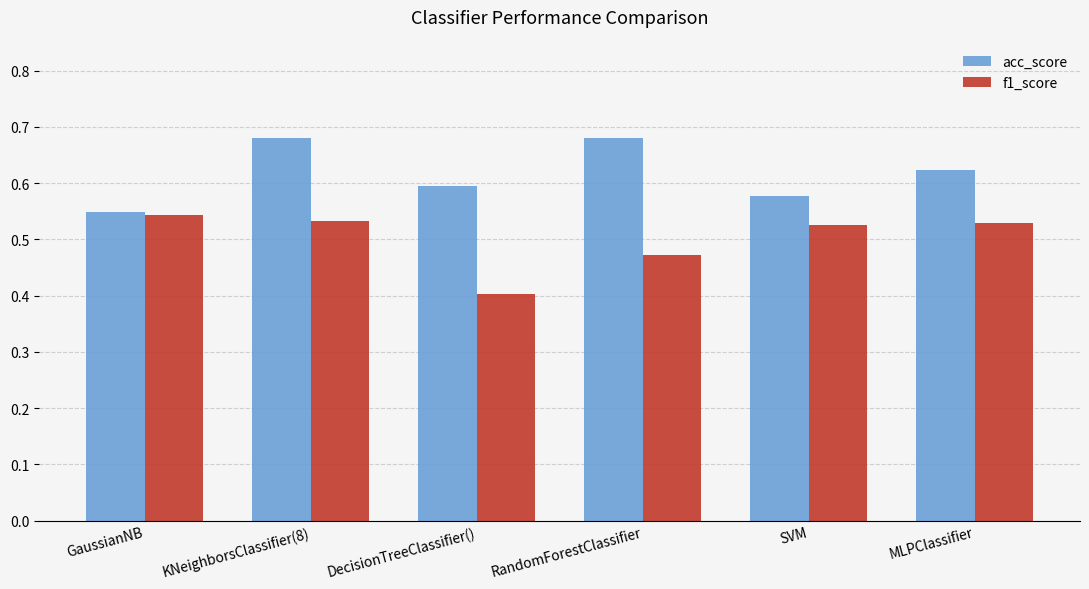

At which label does acc_score reach its minimum?

GaussianNB